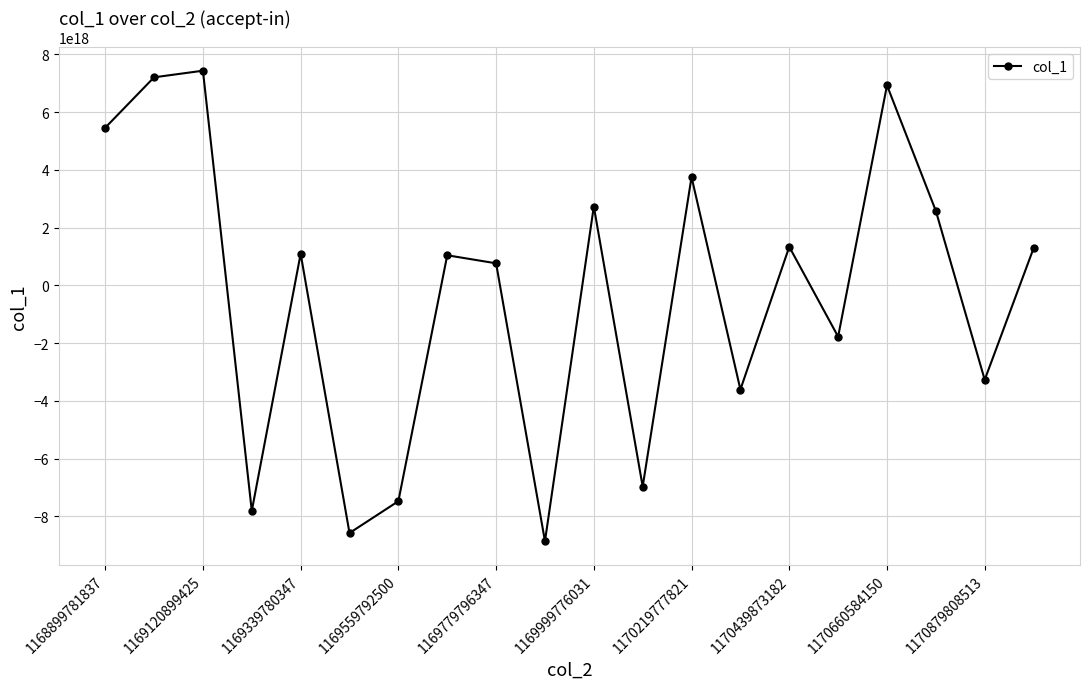

True or false: the data has more than 2 interior local peaks.

True